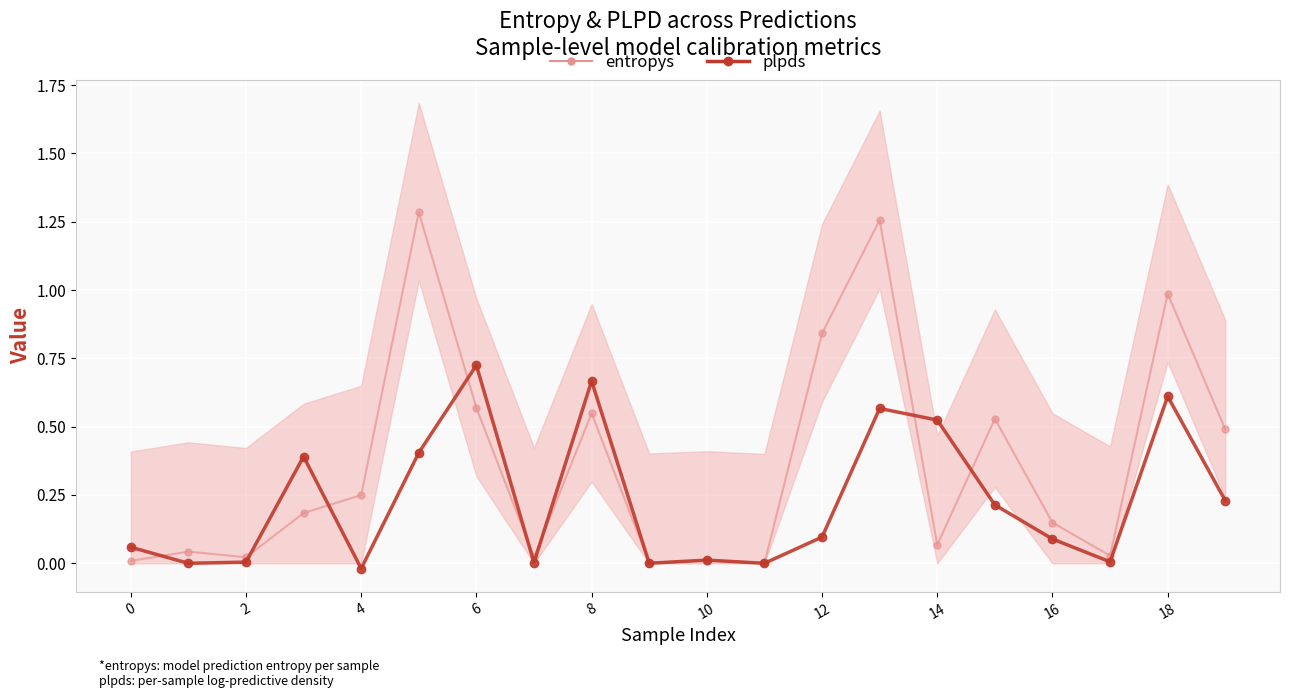

True or false: plpds has more than 1 points higher than both neighbors.

True